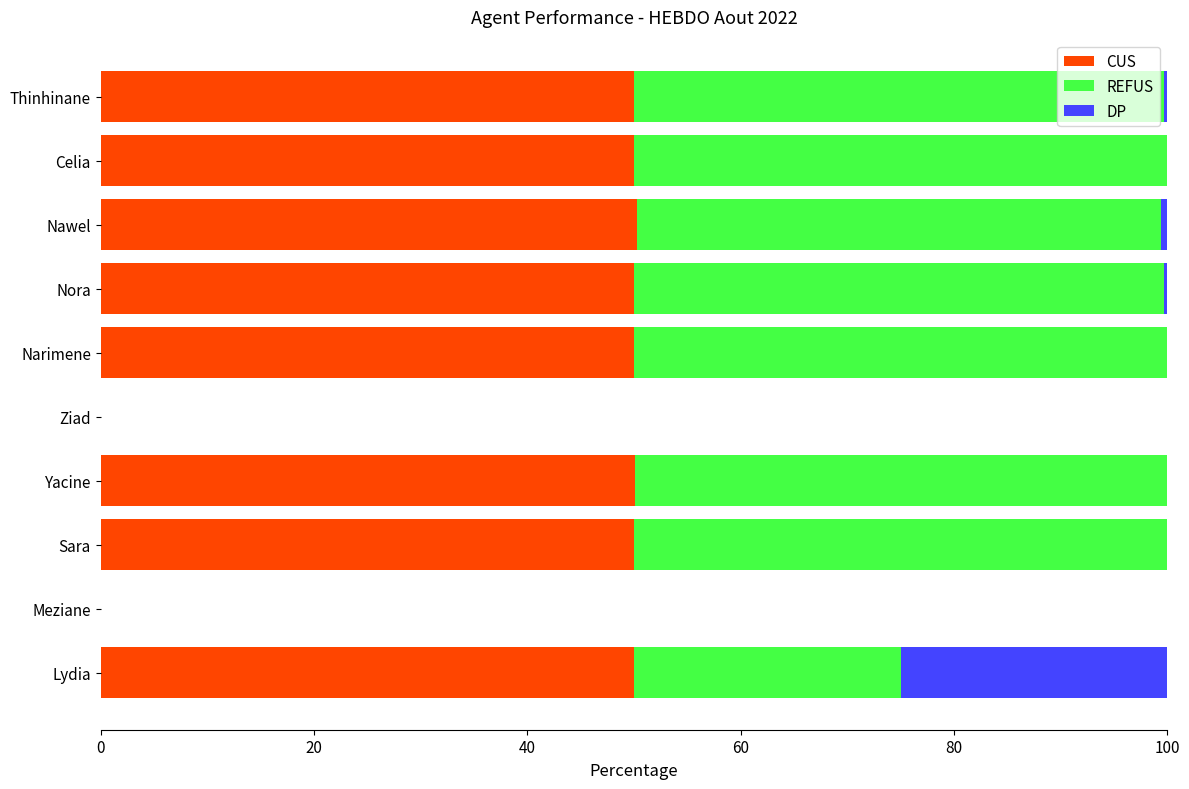

What is the total value across all series at Narimene?

100.0